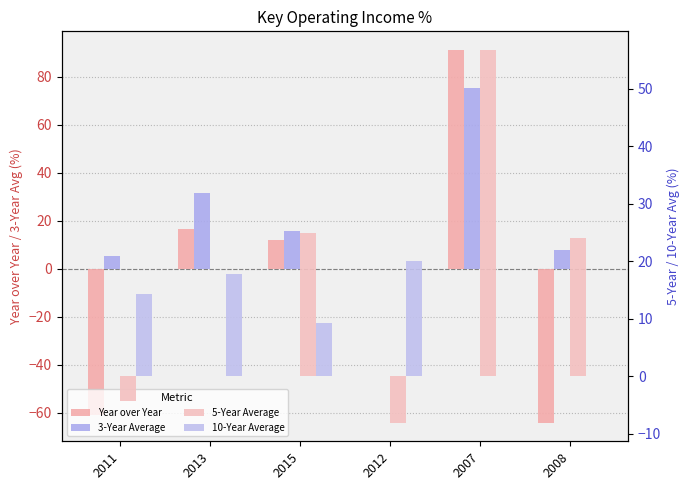

Reading left to right, what are all the values shown in this chart?

Year over Year: 2011=-61.1	2013=16.4	2015=11.8	2012=0.0	2007=91.2	2008=-64.2
3-Year Average: 2011=5.3	2013=31.7	2015=15.6	2012=0.0	2007=75.2	2008=7.8
5-Year Average: 2011=-4.4	2013=0.0	2015=24.9	2012=-8.1	2007=56.7	2008=24.1
10-Year Average: 2011=14.4	2013=17.8	2015=9.3	2012=20.0	2007=0.0	2008=0.0